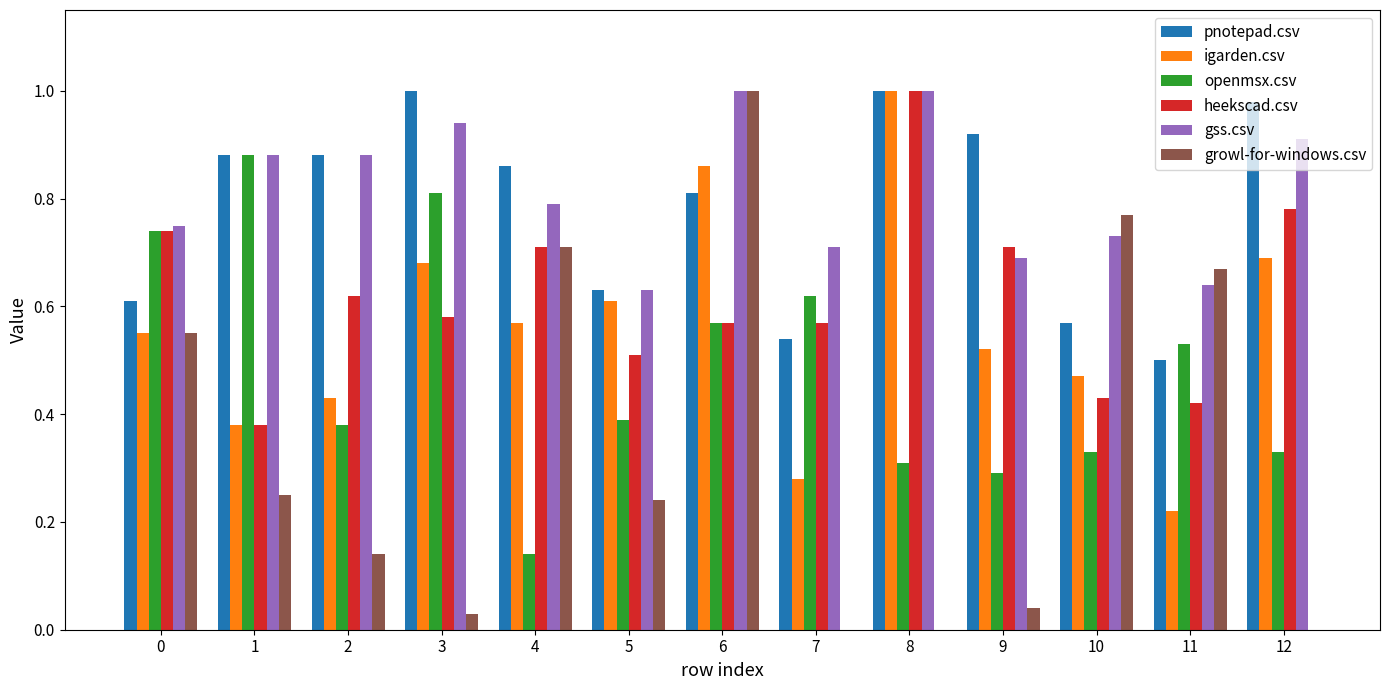

The value of igarden.csv at 9 is 0.5. True or false?

True